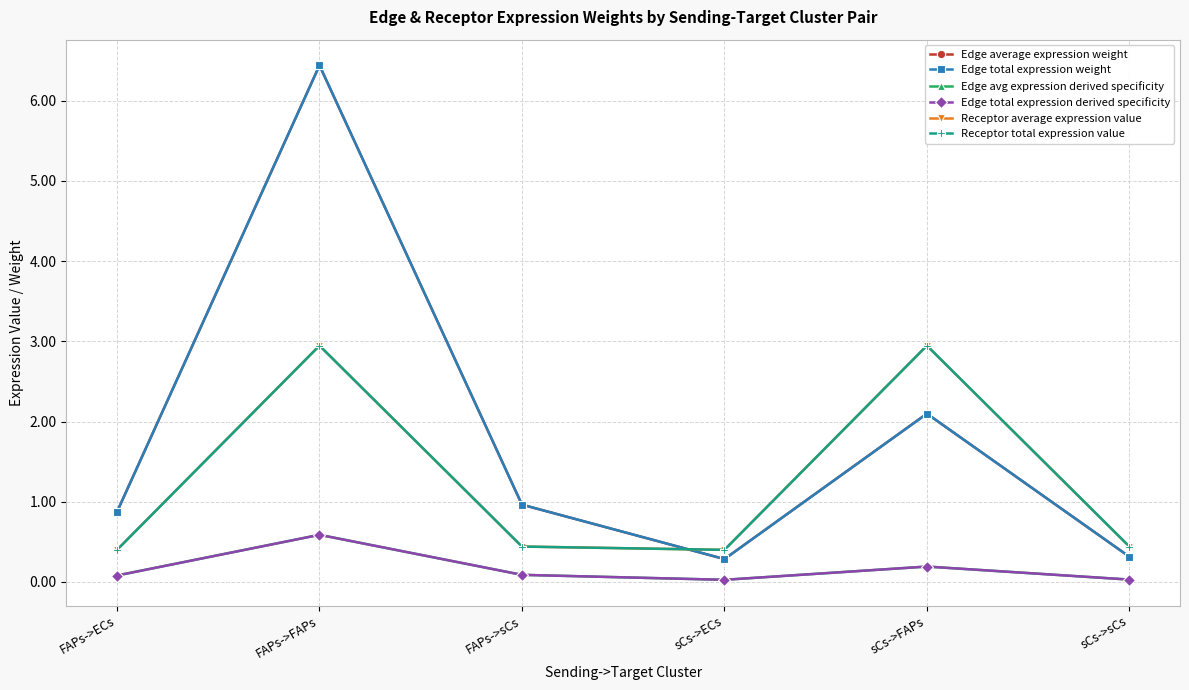

True or false: Receptor total expression value has a value of 5.0 at sCs->FAPs.

False